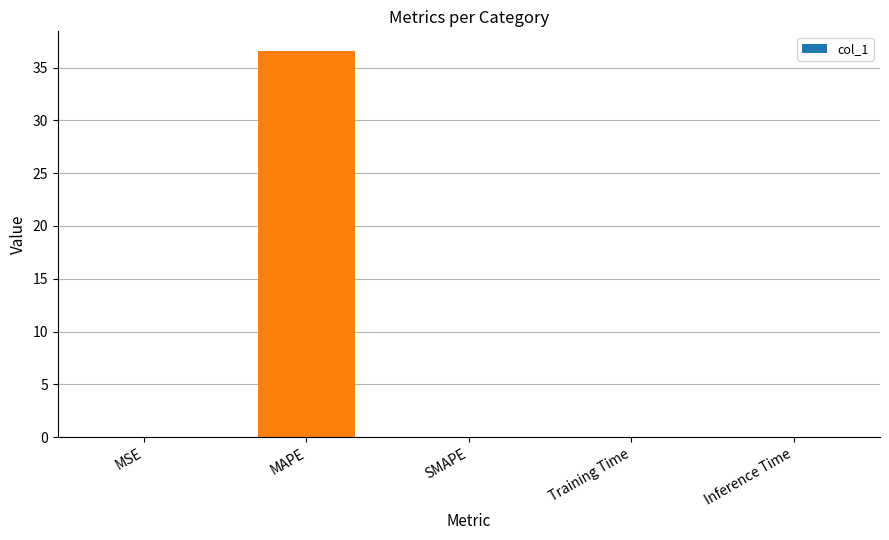

How many distinct data groups are displayed?

1